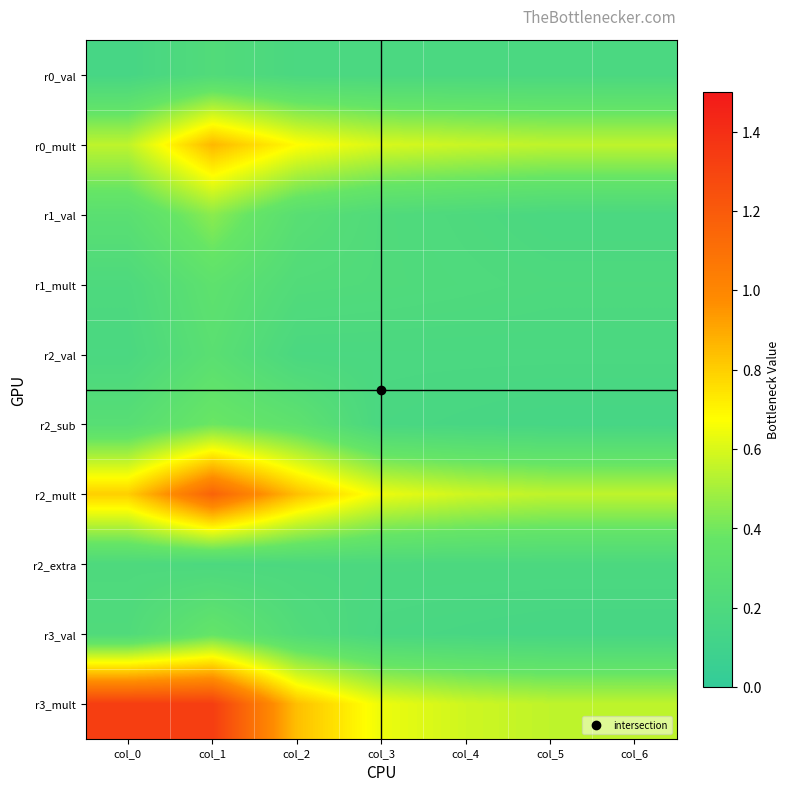

At which category is the sum across all series the highest?

col_1